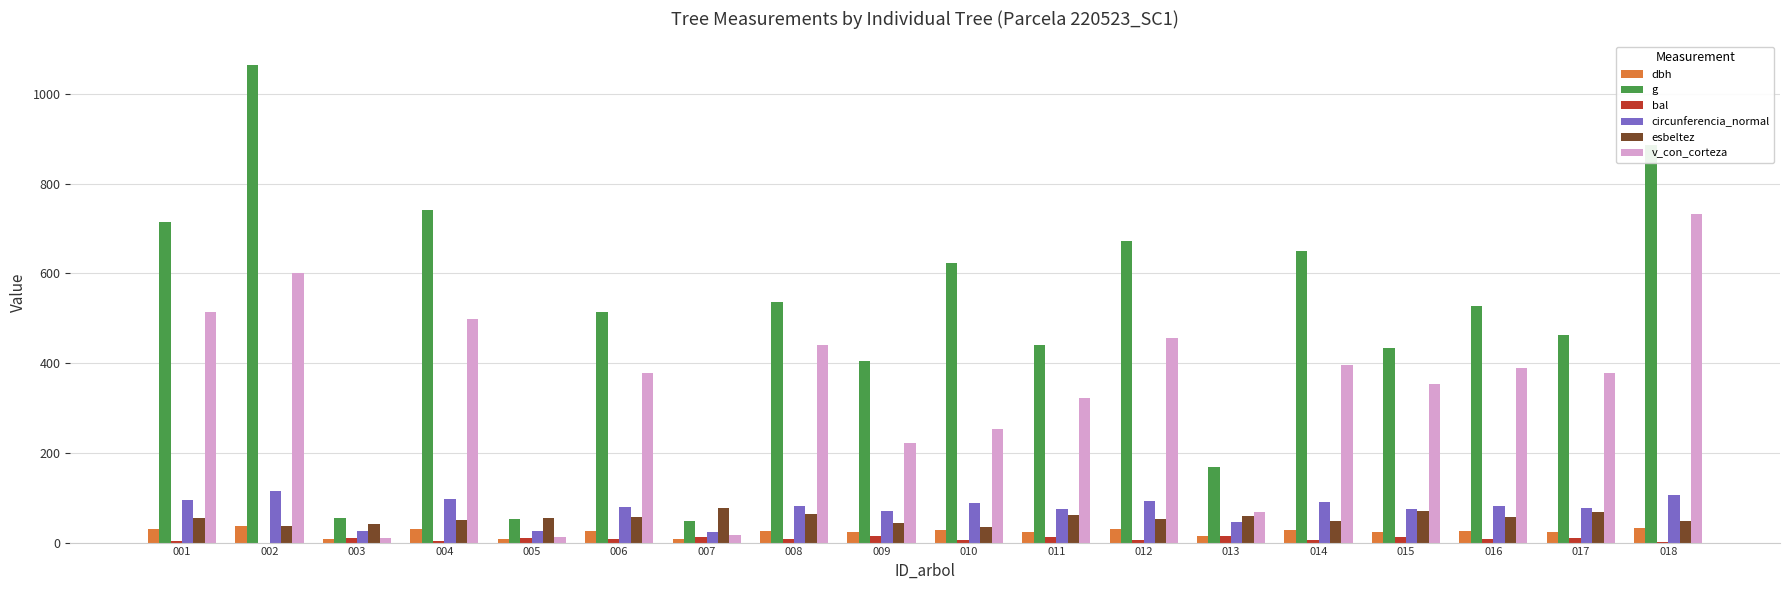

Is the value of dbh at 005 greater than the value of v_con_corteza at 017?

No